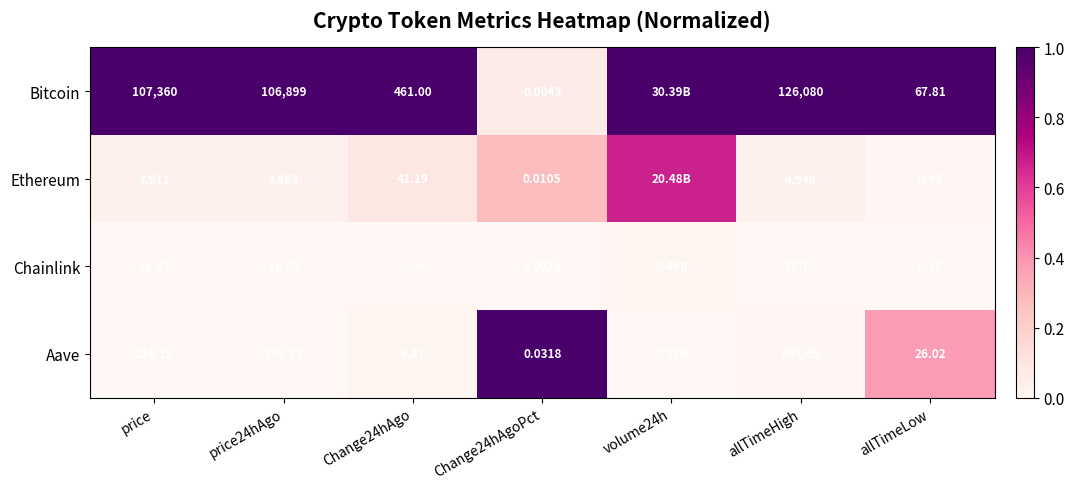

At allTimeHigh, list the series in order from largest to smallest.

Bitcoin, Ethereum, Aave, Chainlink